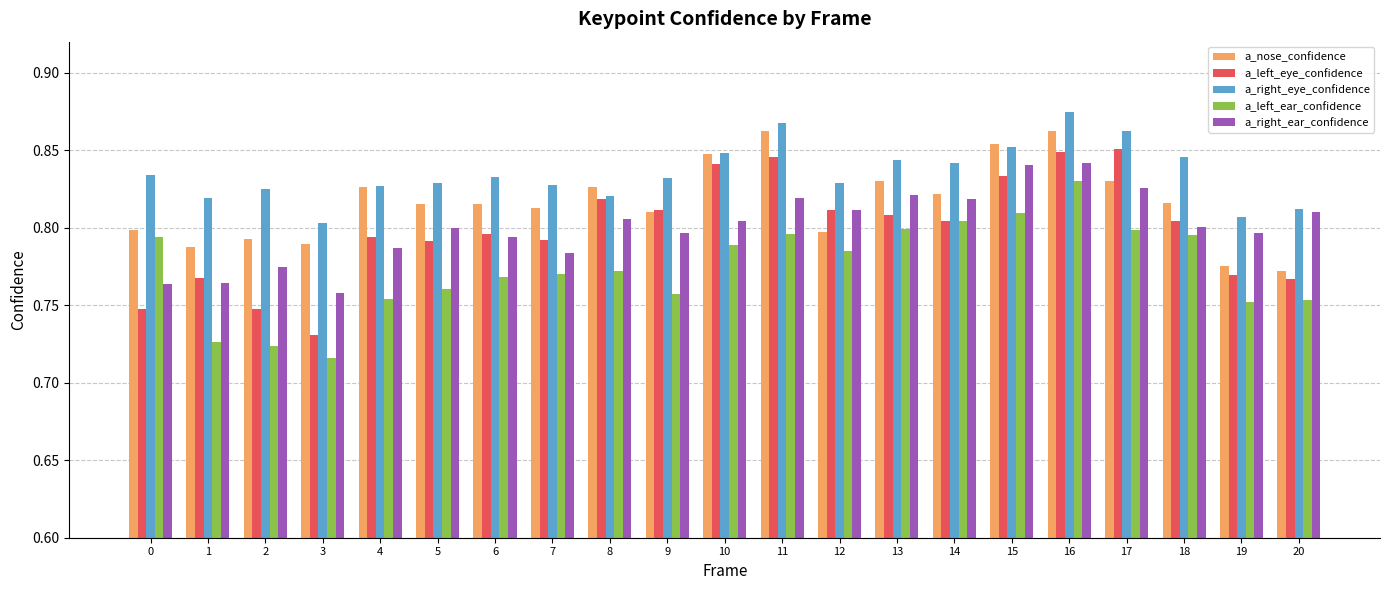

Which category has the highest value across all series?

16